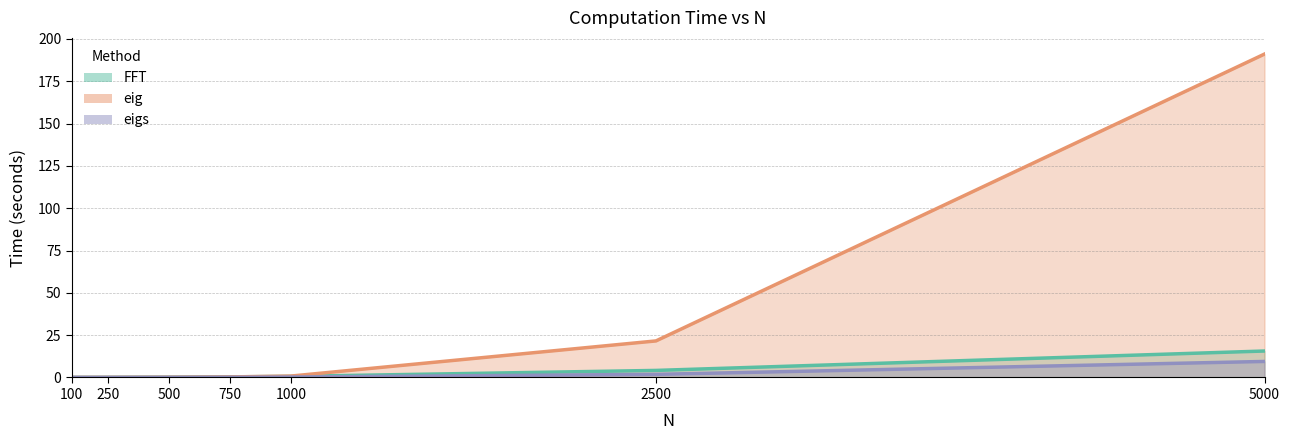

Is it true that eigs equals 1.2 at 2500?

False